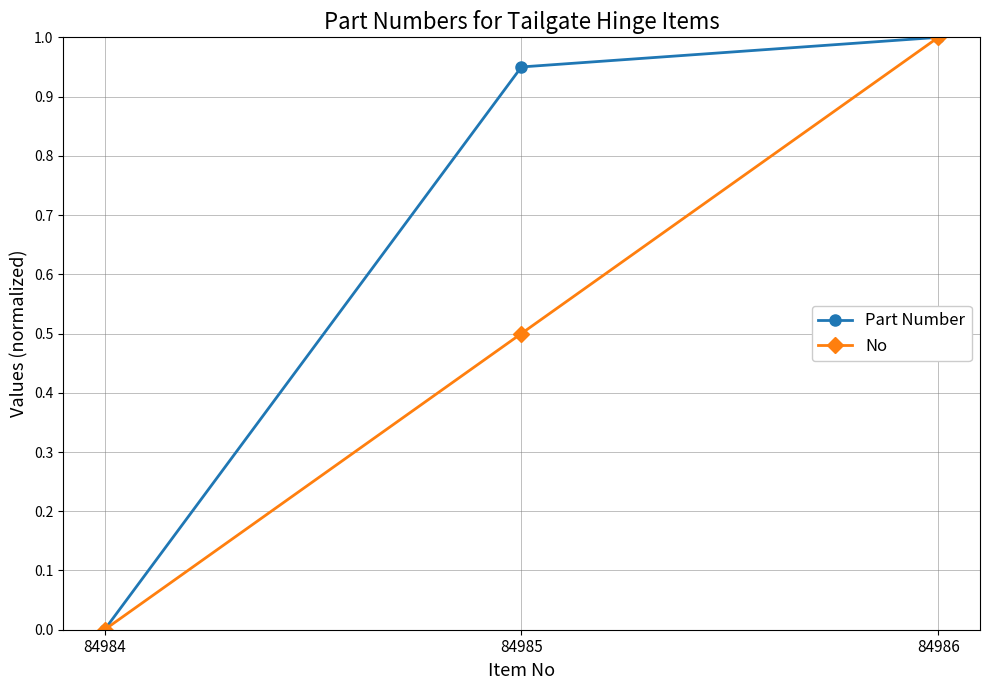

What are all the series names shown in the legend?

Part Number, No